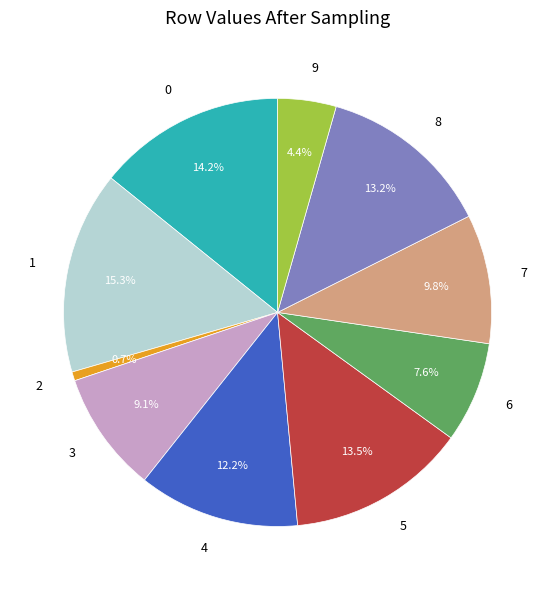

Which has a higher value, 4 or 7?

4